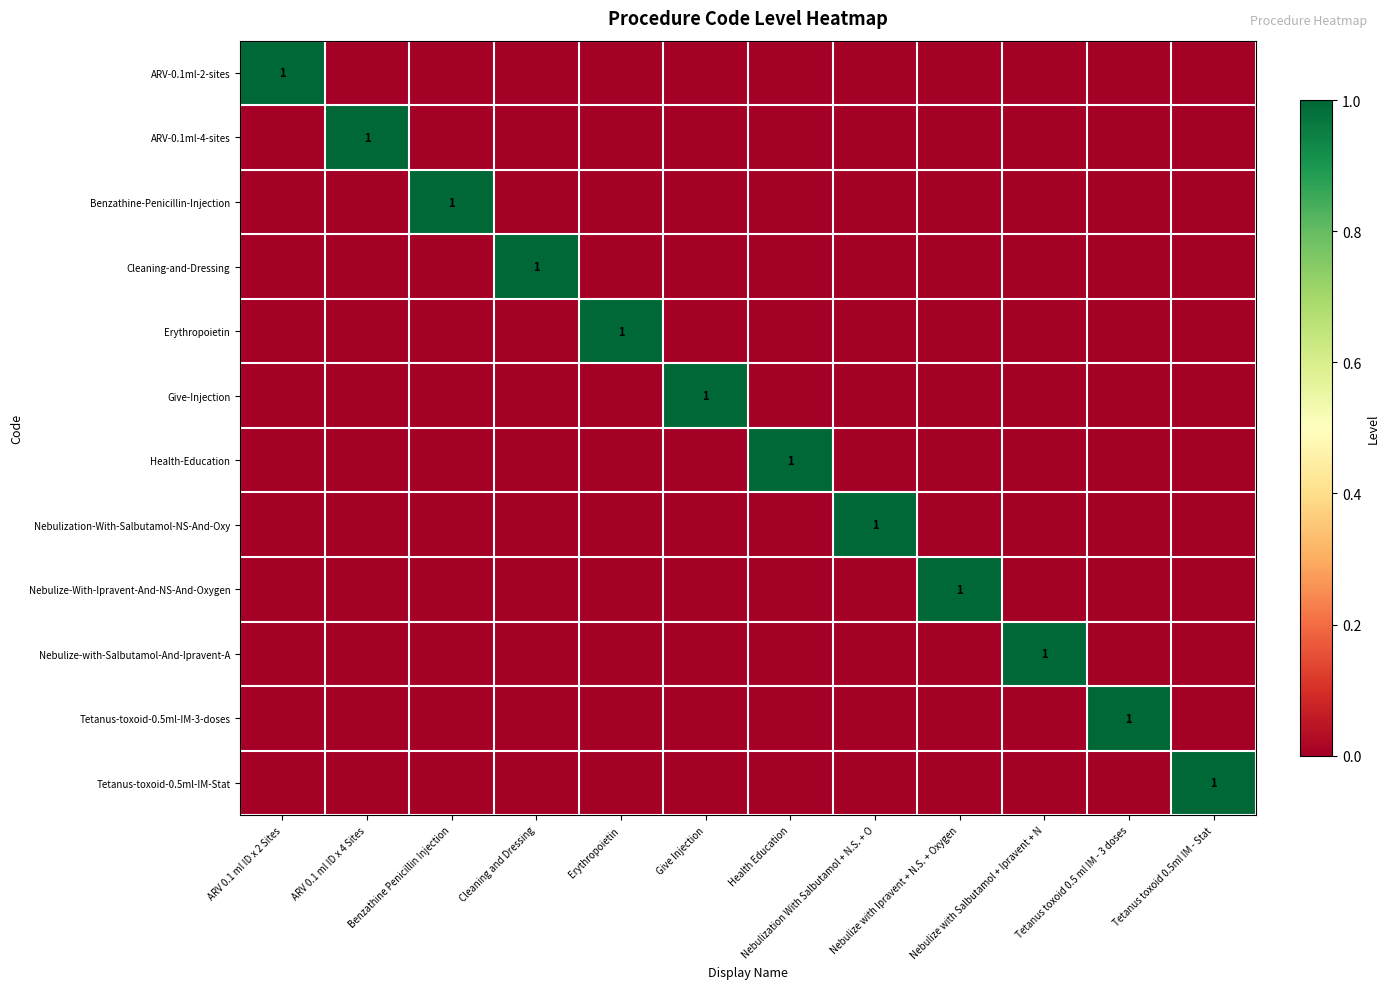

What is the spread (max minus min) of values at Nebulize with Ipravent + N.S. + Oxygen?

1